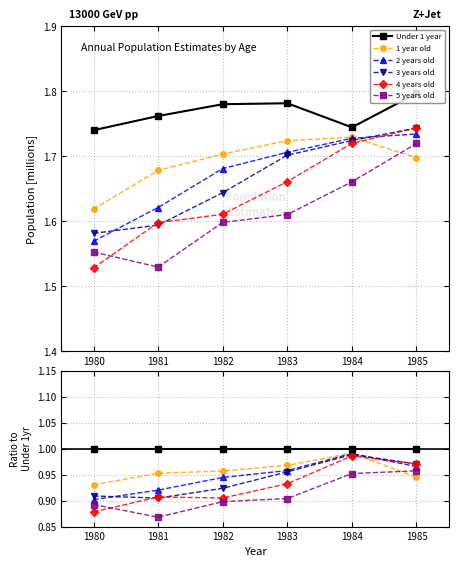

Which category has the lowest value across all series?

1981